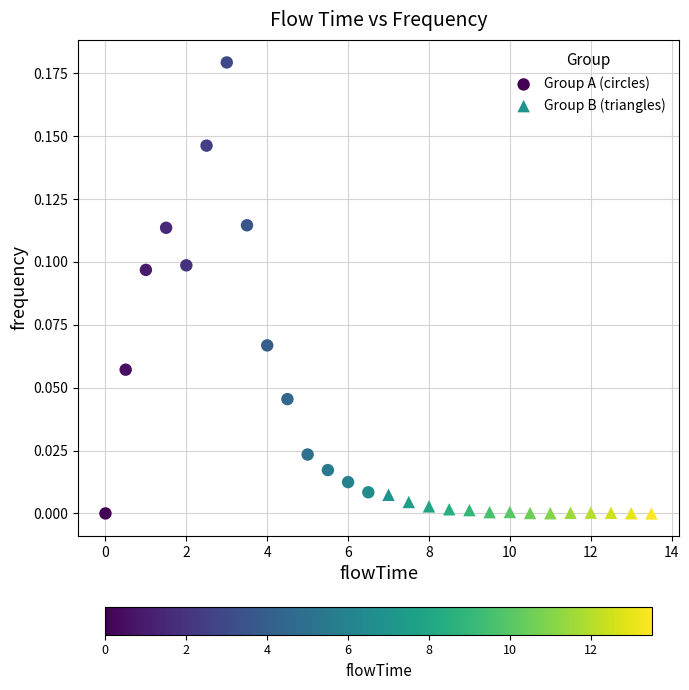

What are all the series names shown in the legend?

Group A (circles), Group B (triangles)